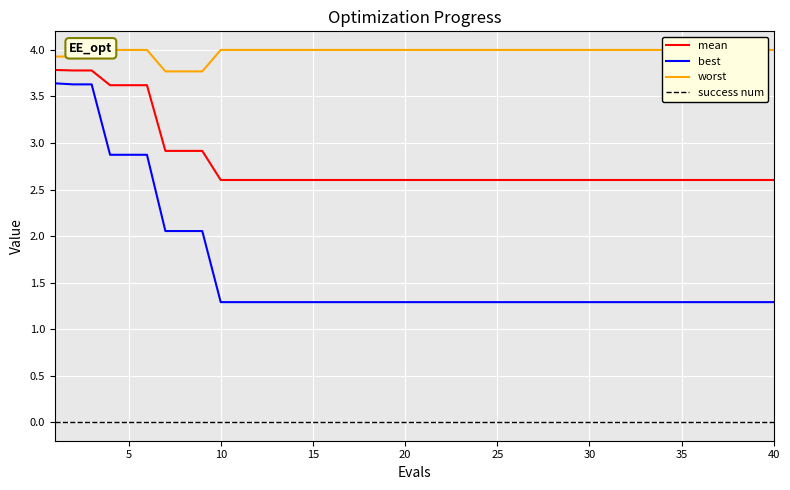

How many lines are shown in the chart?

4